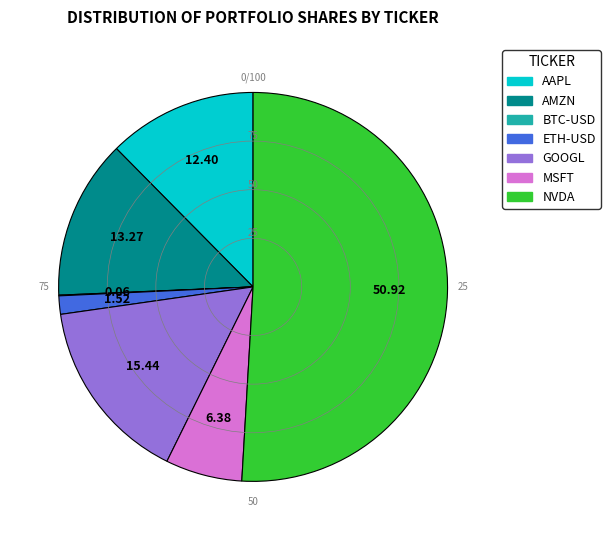

Which category has the biggest portion of the pie?

NVDA